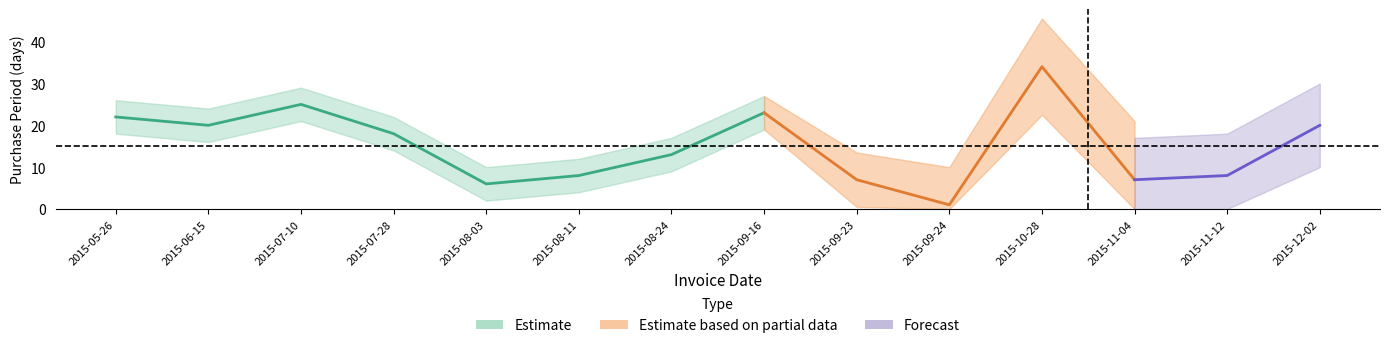

The chart shows a value of 2 at 2015-11-12. True or false?

False